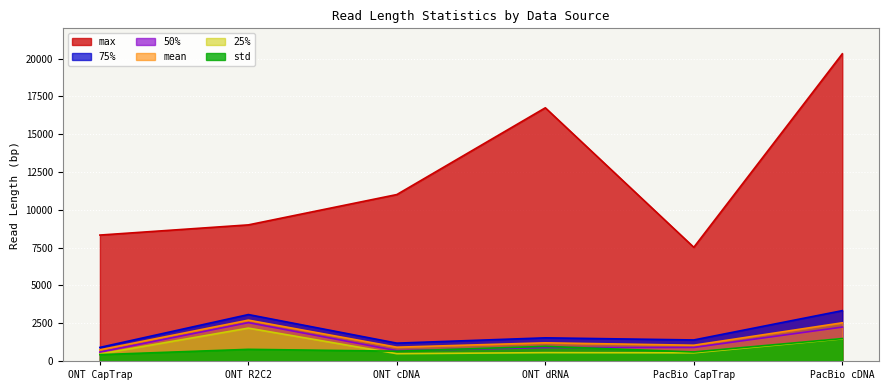

What is the difference between the second highest and minimum values in the mean series?

1787